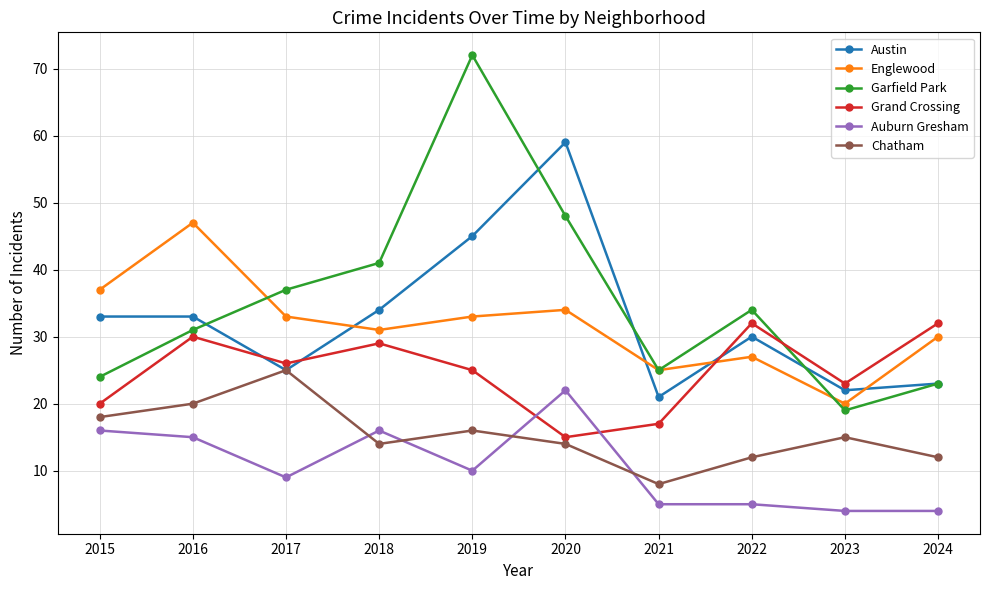

How many values in the Grand Crossing series are below 26?

5